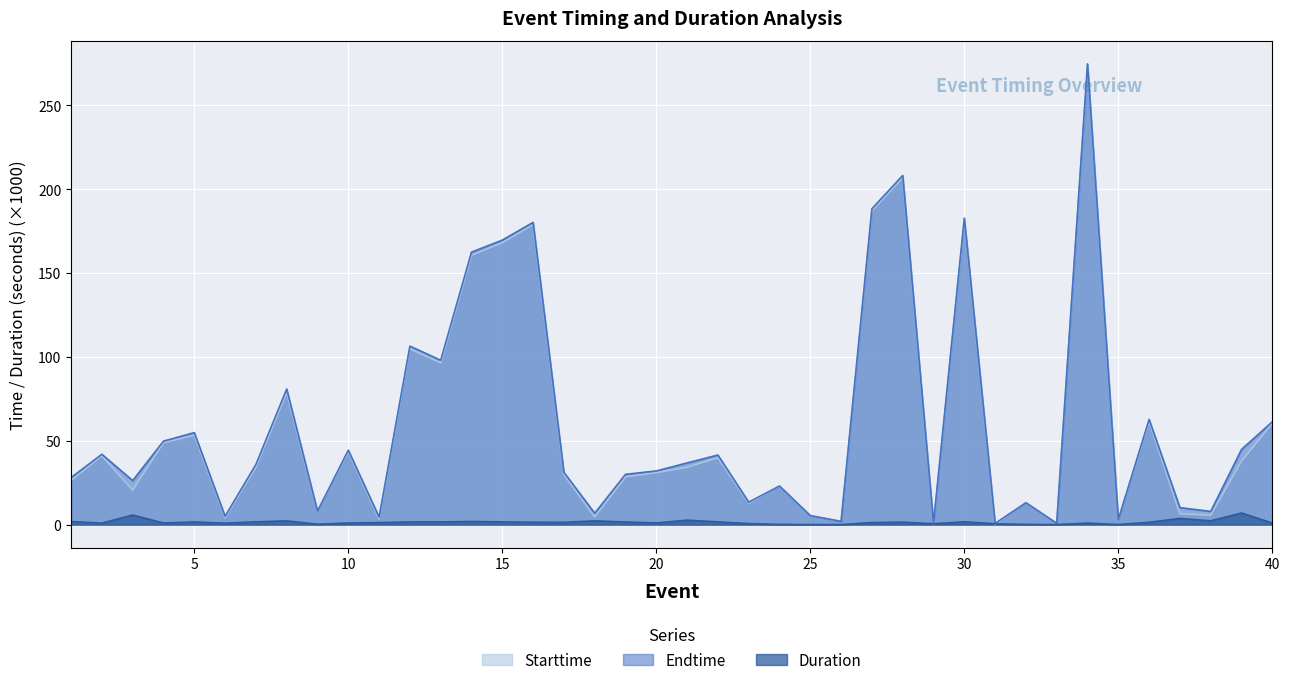

In Starttime, how many points are higher than both neighbors (excluding endpoints)?

13